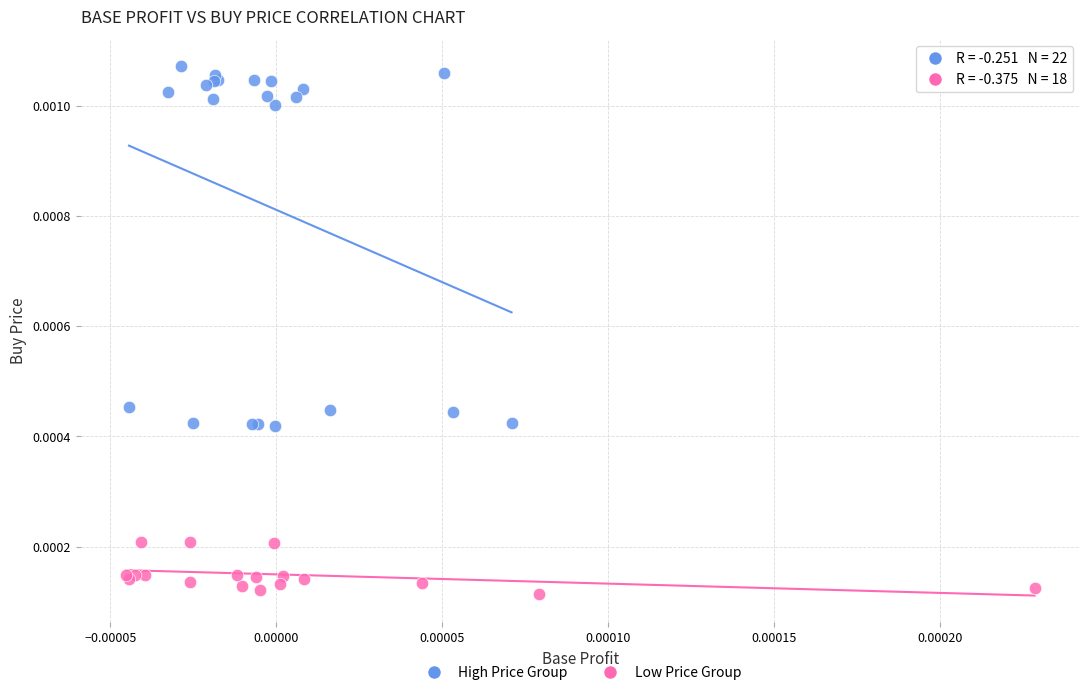

Which series reaches the minimum Y coordinate?

Low Price Group